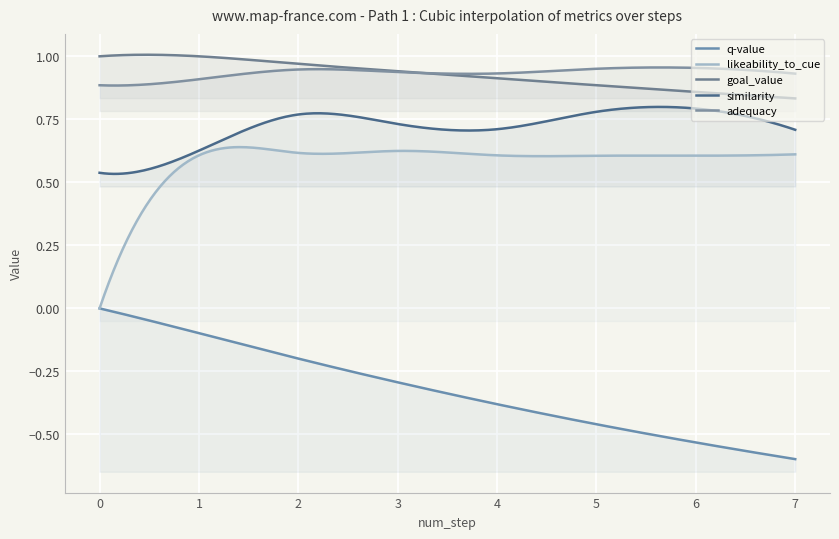

What is the total value across all series at 2?

3.1